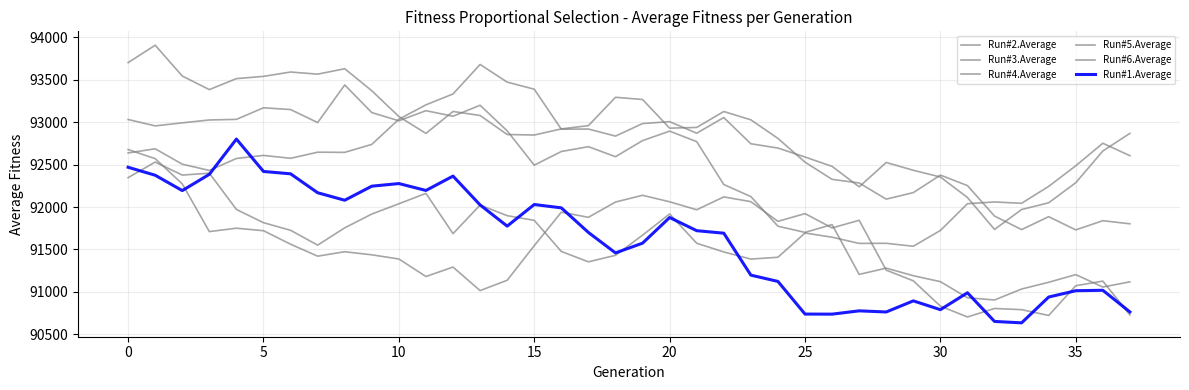

What is the difference between the maximum and minimum values in the Run#3.Average series?

1974.5